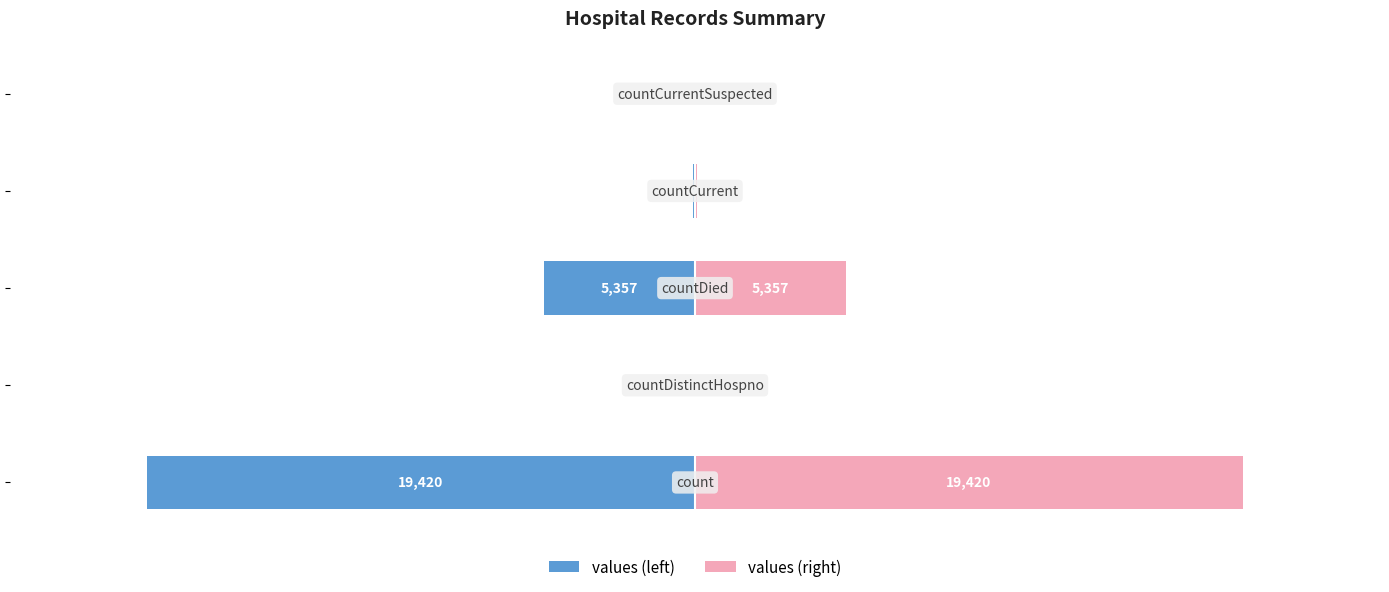

True or false: values (right) has a value of 0 at 4.

True